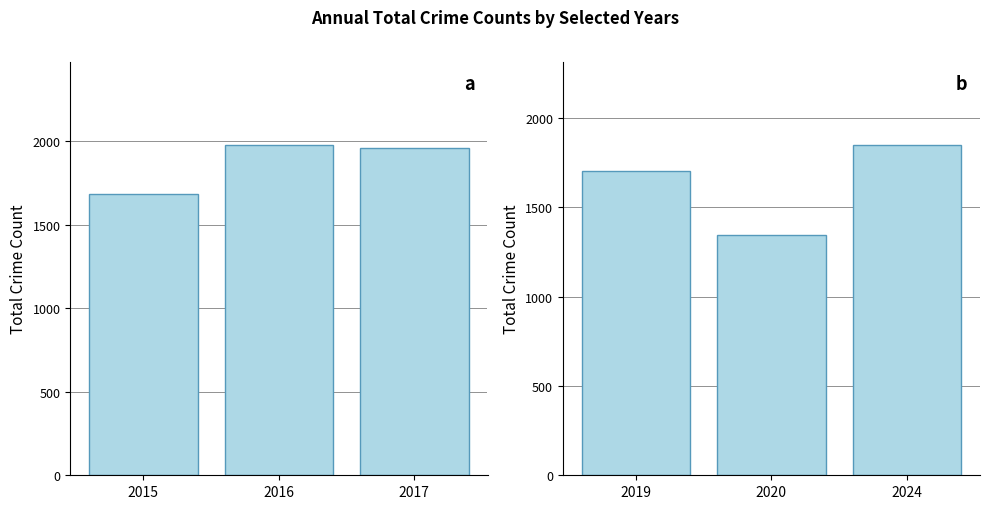

Count the 2019-2024 Total Crimes values in the range 1346 to 1851.

3